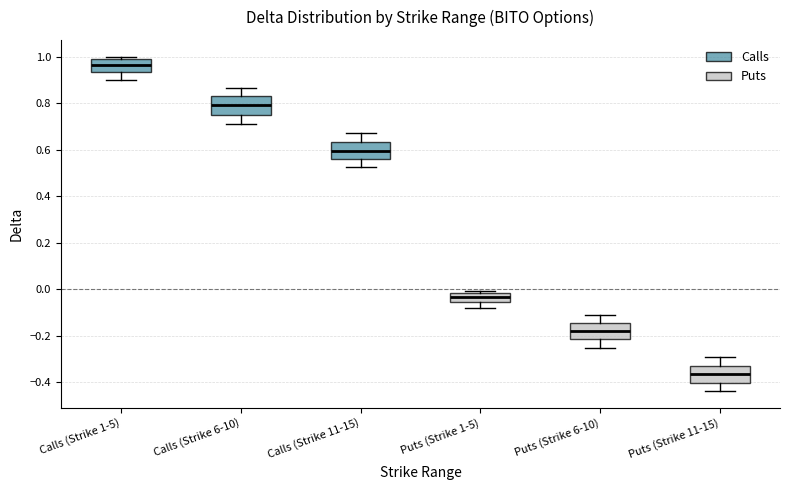

Reading left to right, transcribe this box plot: for each box, give where its median line is, the range the box spans, and where its two whiskers end, as read against the y-axis. The values are not printed on the chart, so give them approximately, as read against the axis.

Calls (Strike 1-5): median 0.96, box 0.94 to 0.98, whiskers 0.90 to 1.00
Calls (Strike 6-10): median 0.80, box 0.76 to 0.82, whiskers 0.72 to 0.86
Calls (Strike 11-15): median 0.60, box 0.56 to 0.64, whiskers 0.52 to 0.68
Puts (Strike 1-5): median -0.04, box -0.06 to -0.02, whiskers -0.08 to 0.00
Puts (Strike 6-10): median -0.18, box -0.22 to -0.14, whiskers -0.26 to -0.12
Puts (Strike 11-15): median -0.36, box -0.40 to -0.32, whiskers -0.44 to -0.30